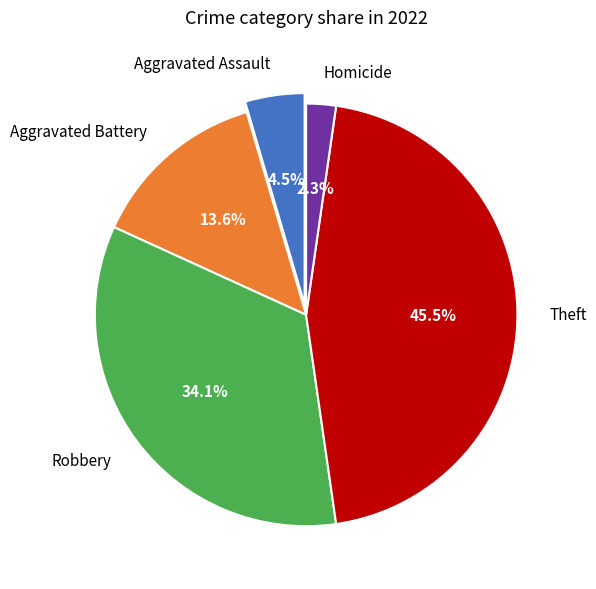

What percentage is the Aggravated Battery slice, to the nearest percent?

14%